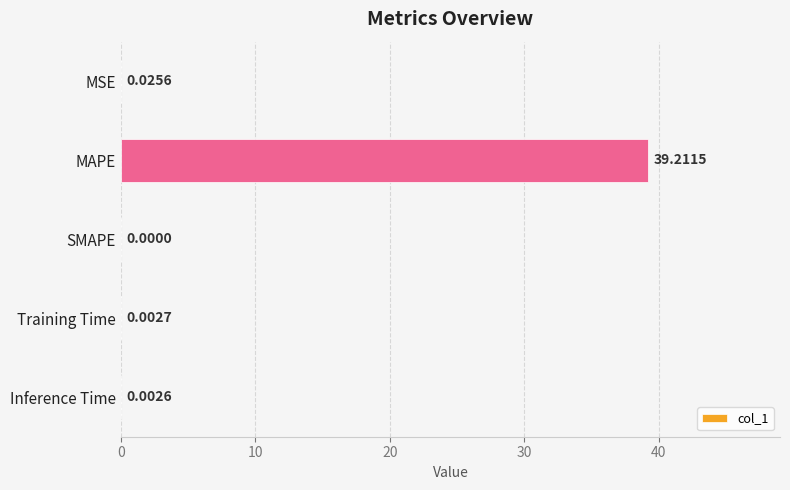

Between Inference Time and MAPE, which is larger?

MAPE